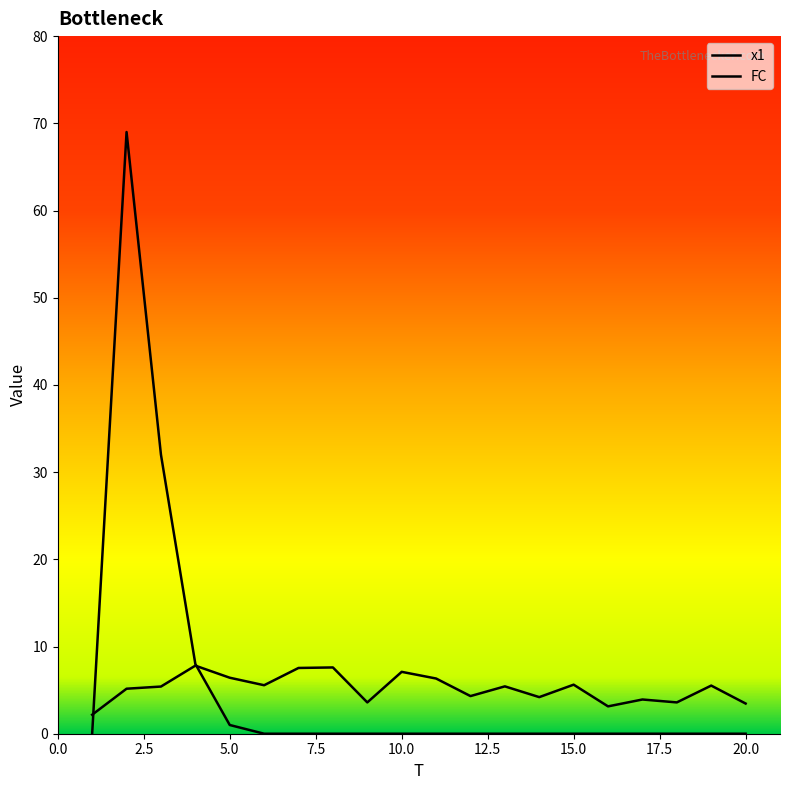

What is the difference between the maximum and minimum values in the FC series?

69.0